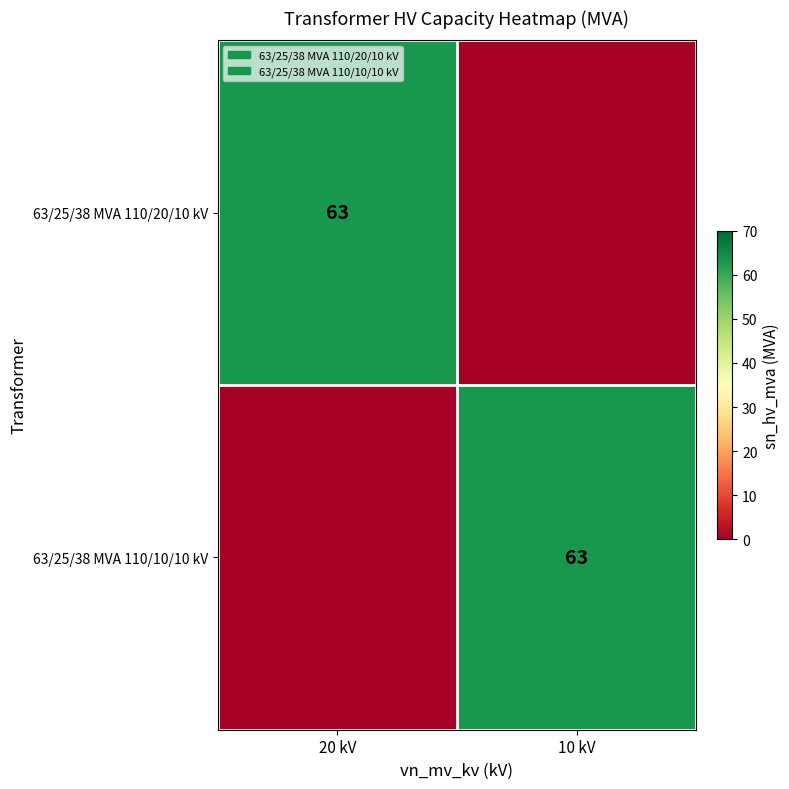

The 63/25/38 MVA 110/10/10 kV series shows 63 at 10 kV. True or false?

True